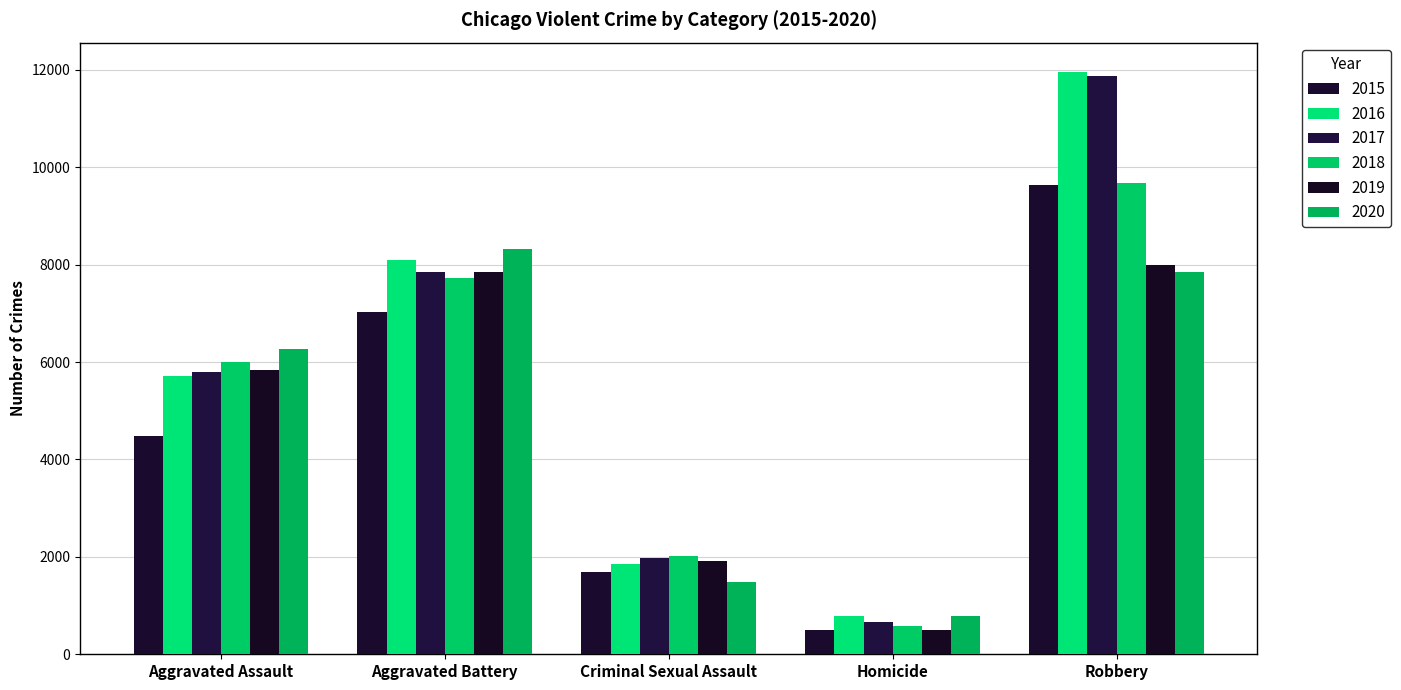

At which category is the sum across all series the highest?

Robbery